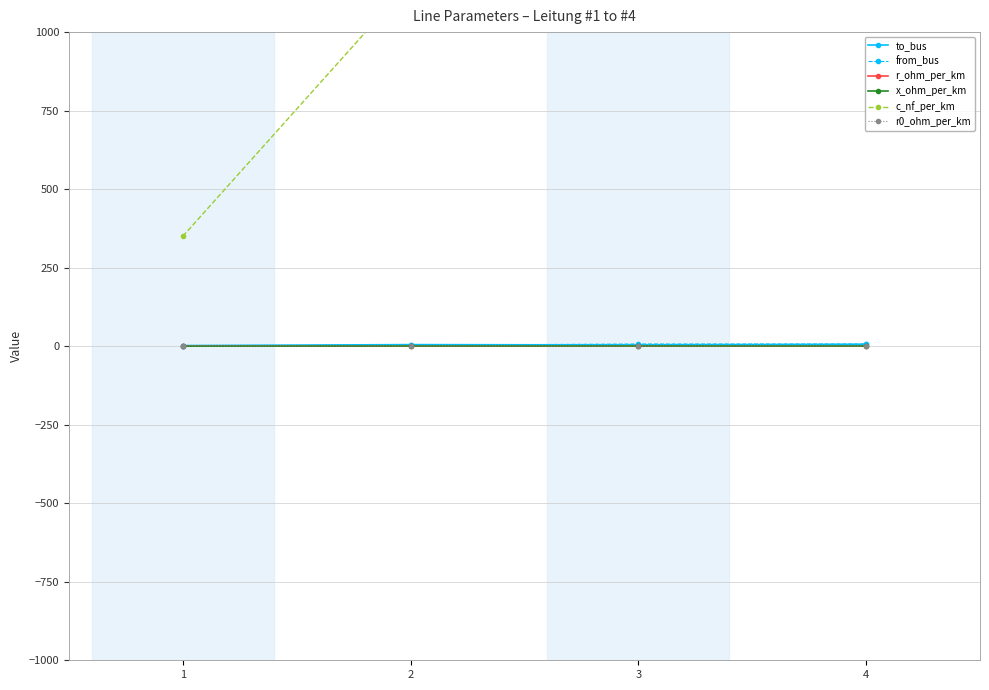

What is the sum of the from_bus values at 3 and 1?

8.0